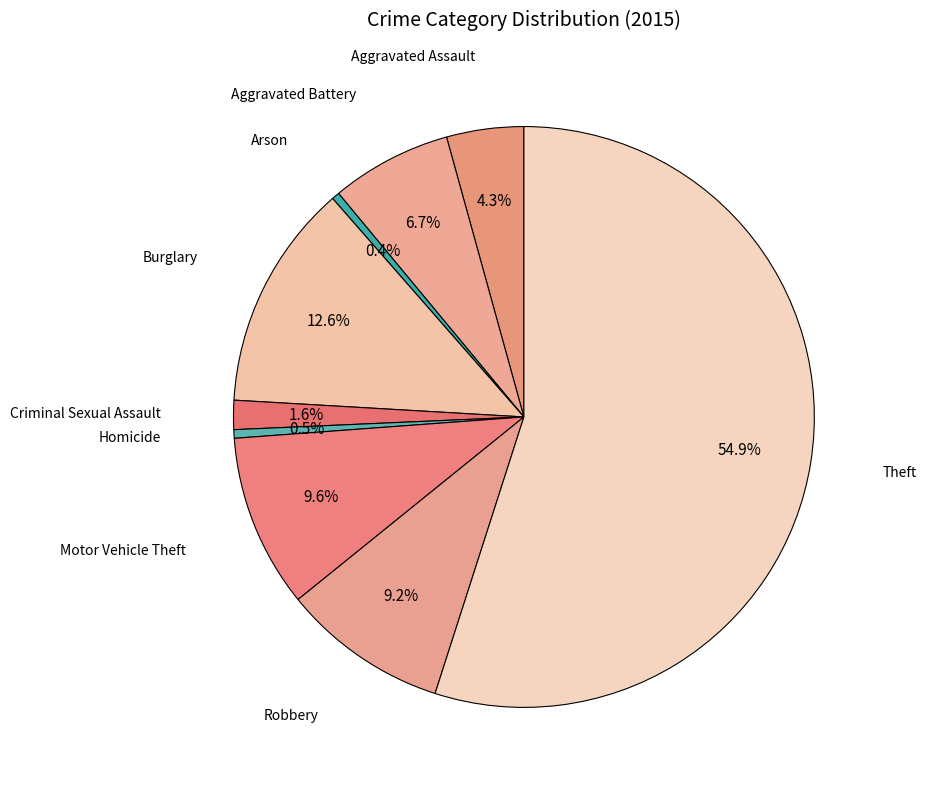

How many segments does this pie chart have?

9